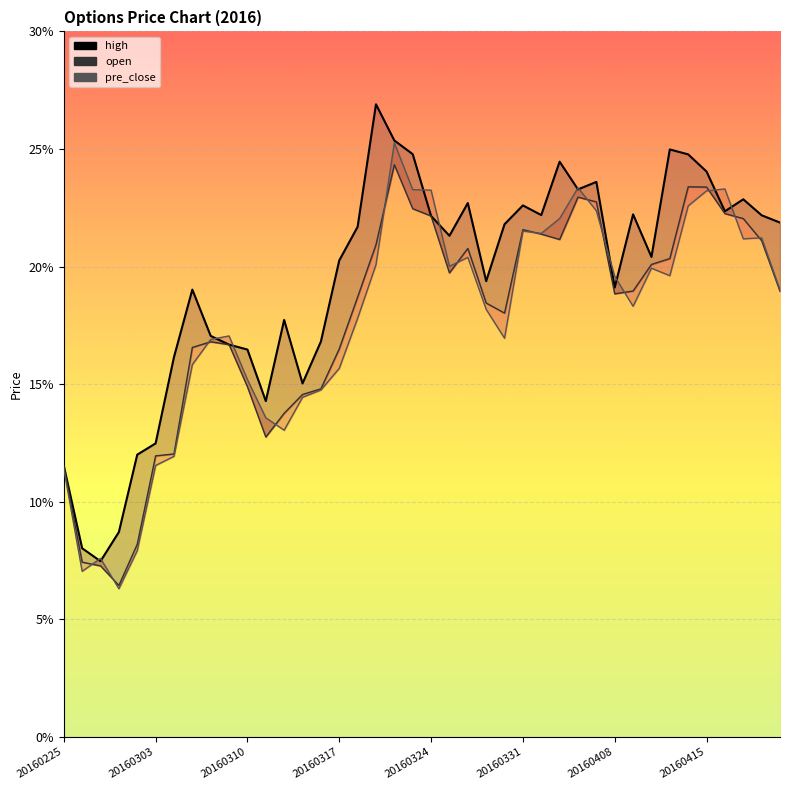

Count the values in the range 0 to 1.

40